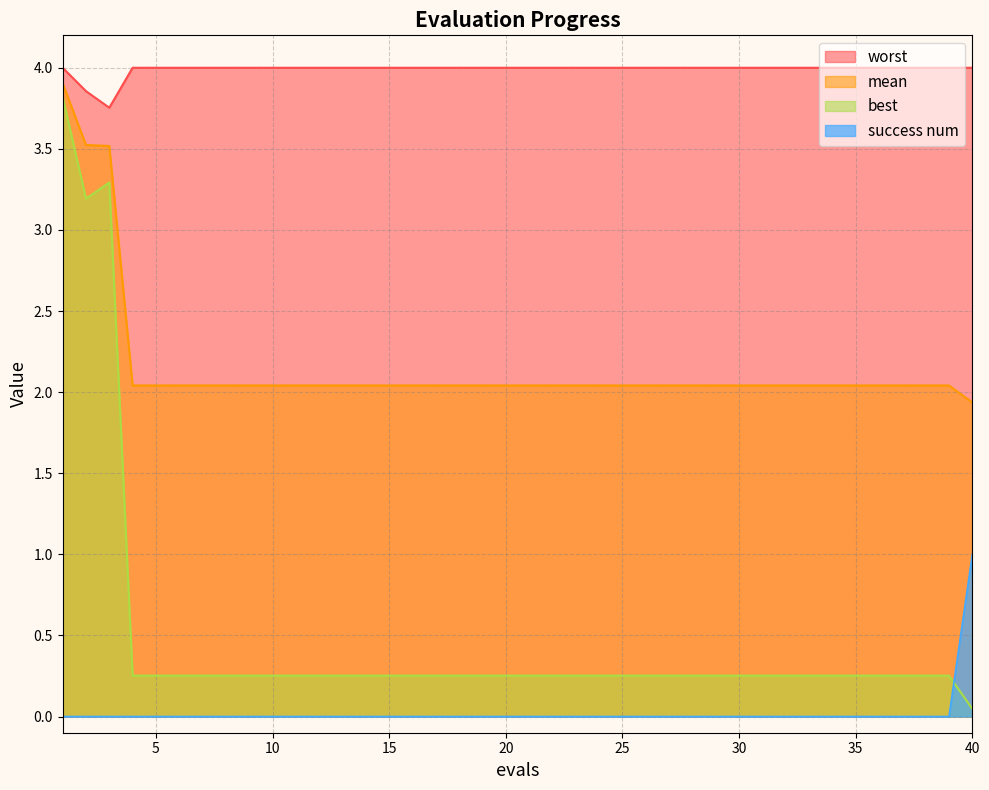

True or false: worst has a value of 4.0 at 37.

True